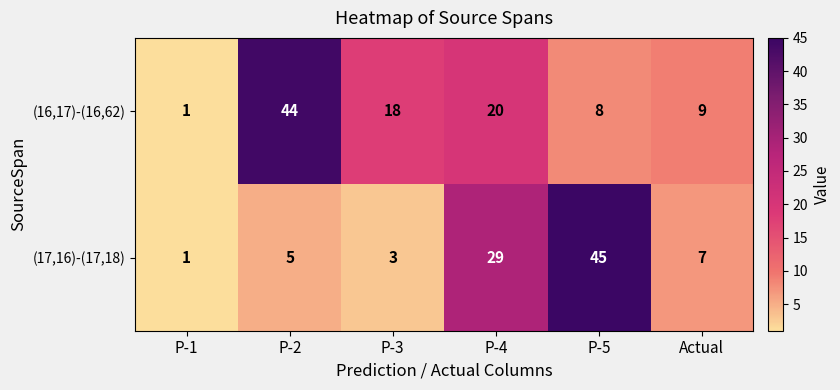

How many series are shown in this chart?

2